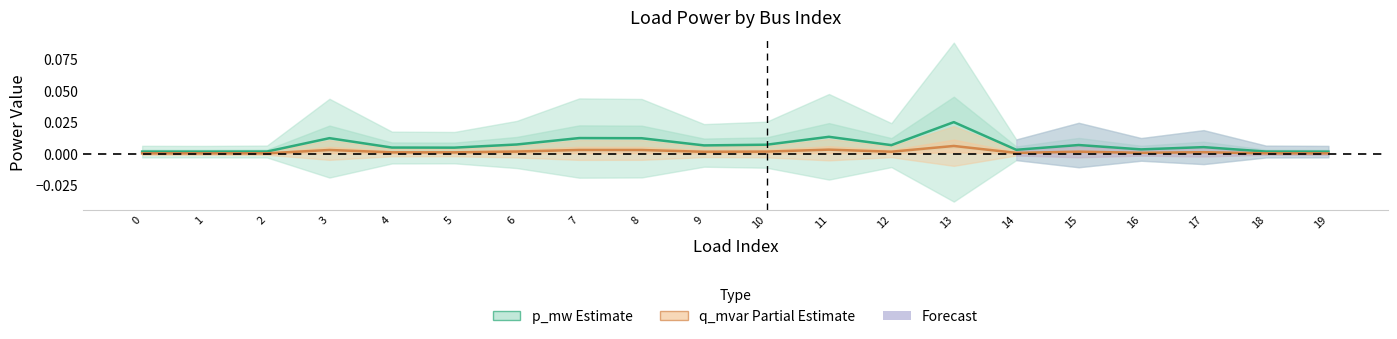

List the series in order of their overall mean, lowest first.

q_mvar (Partial Estimate), p_mw (Estimate)